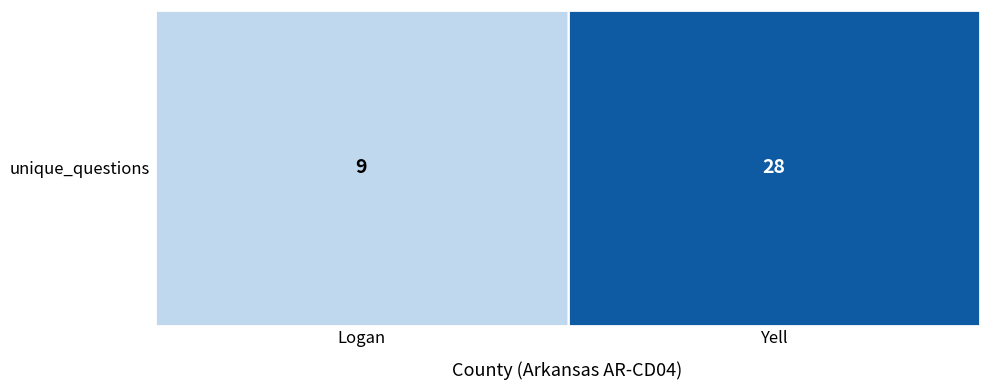

How many categories are shown in the chart?

2